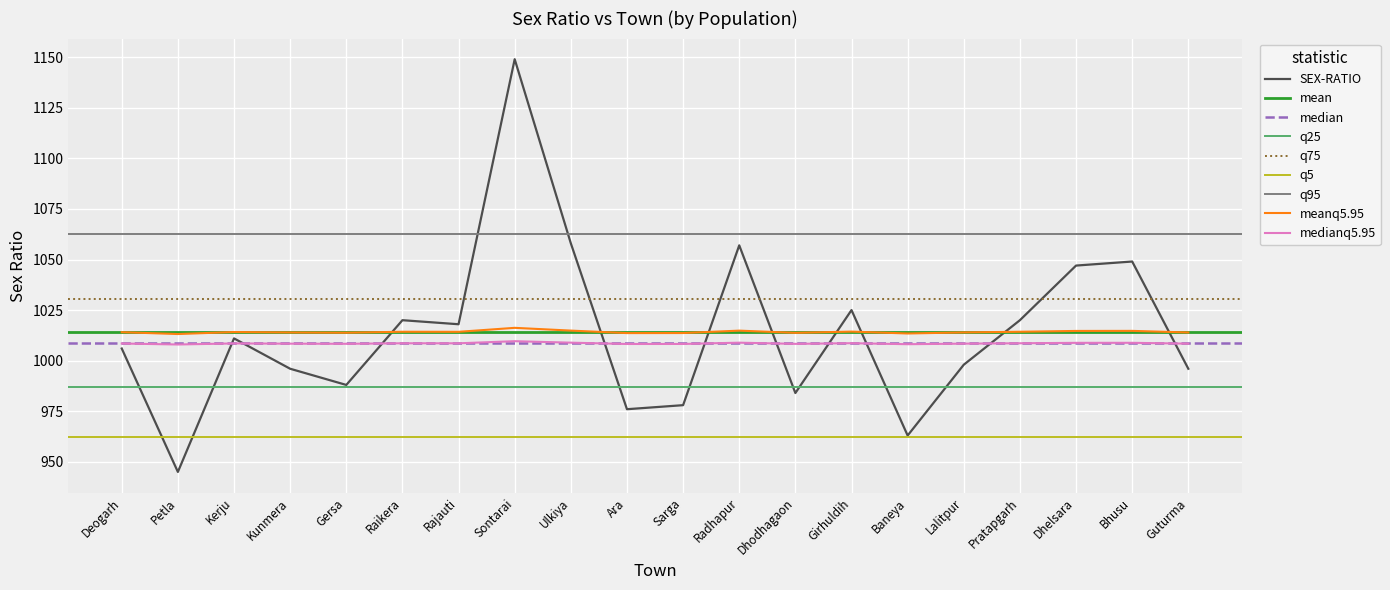

What is the value of the 11th point from the left?

978